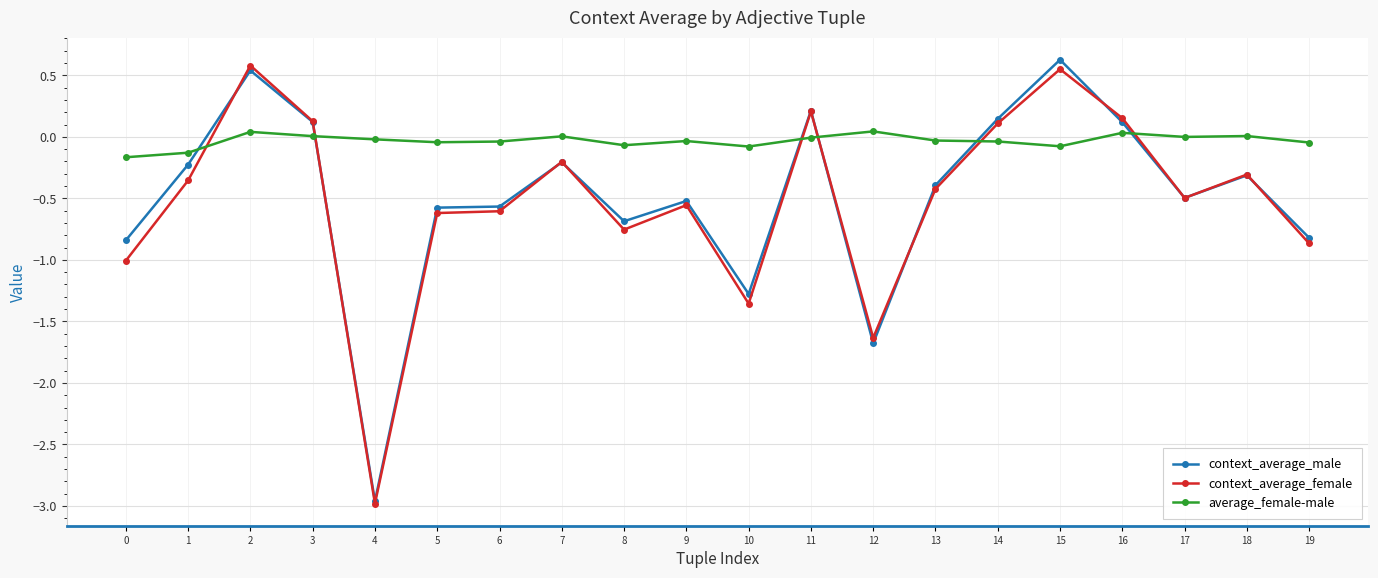

Where is the first local minimum for context_average_female?

4